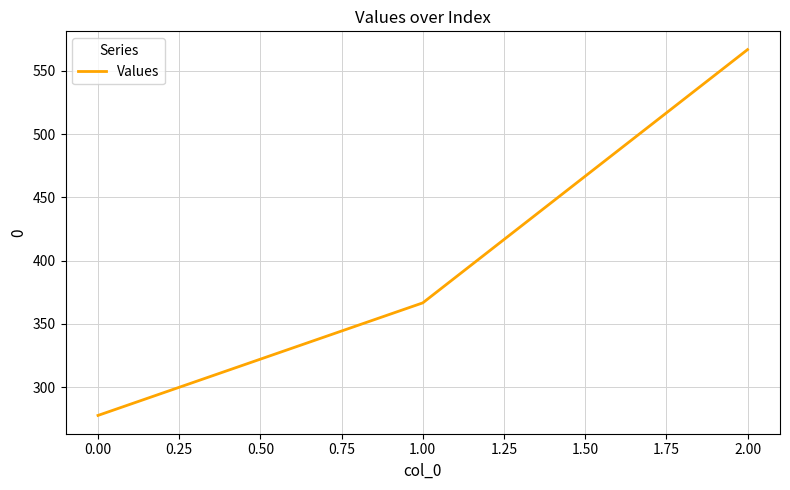

What is the difference between the values at 1.00 and 0.00?

88.9